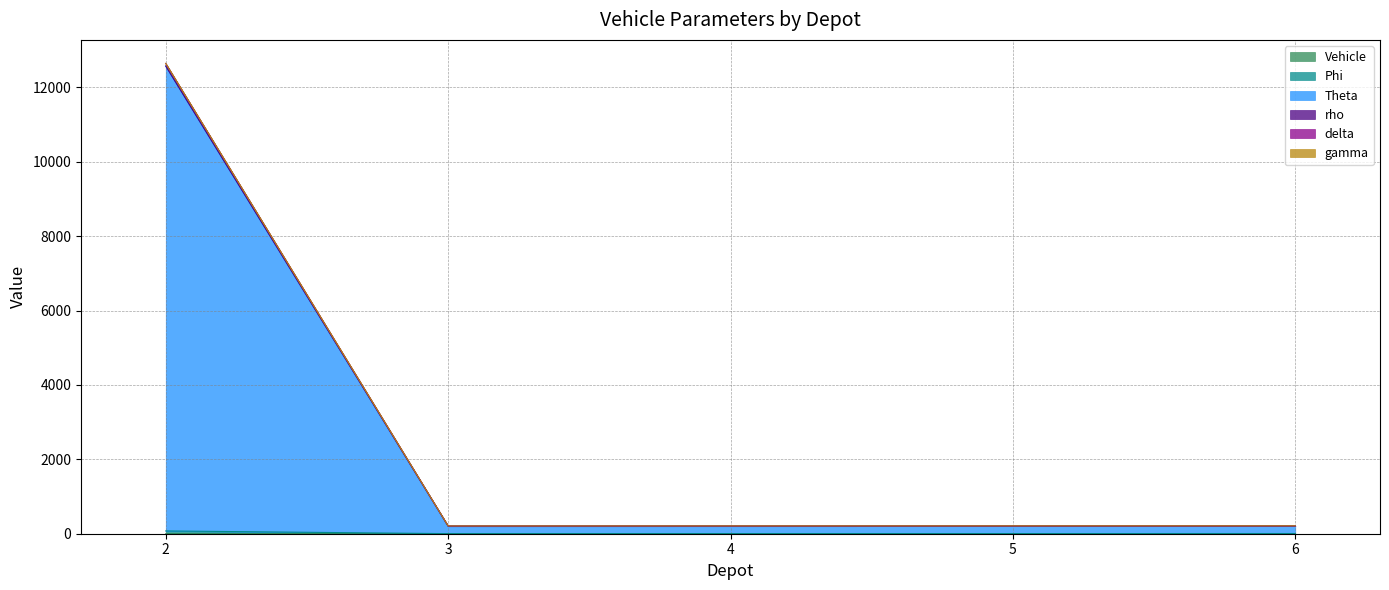

What is the highest value of the Theta series?

12646.0